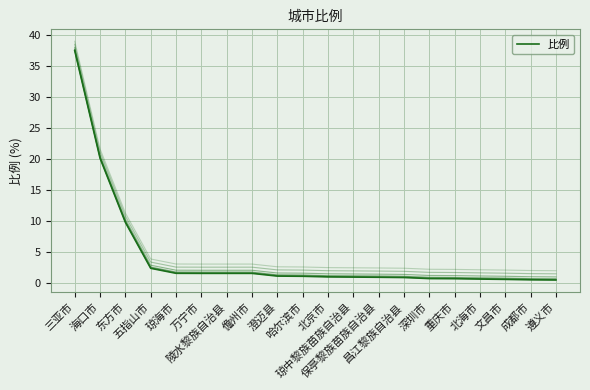

List the labels in order of value, smallest first.

遵义市, 成都市, 文昌市, 北海市, 重庆市, 深圳市, 昌江黎族自治县, 保亭黎族苗族自治县, 琼中黎族苗族自治县, 北京市, 哈尔滨市, 澄迈县, 万宁市, 陵水黎族自治县, 儋州市, 琼海市, 五指山市, 东方市, 海口市, 三亚市